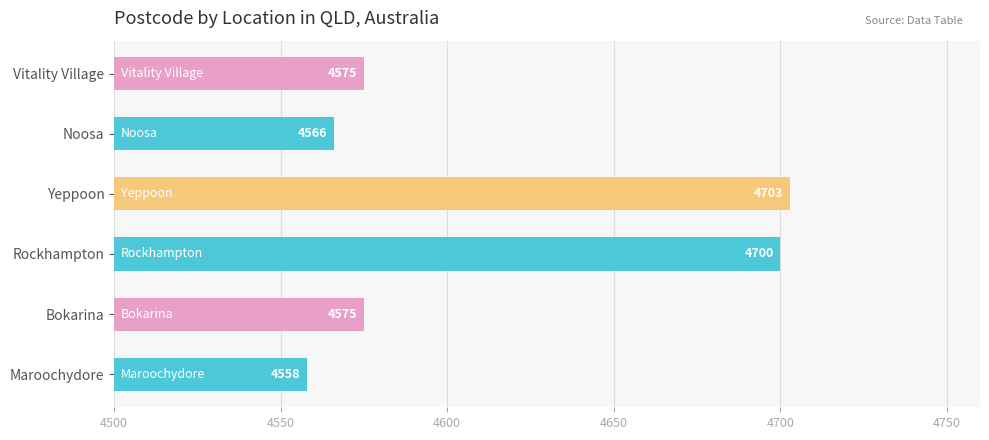

What value does the data have at Vitality Village?

4575